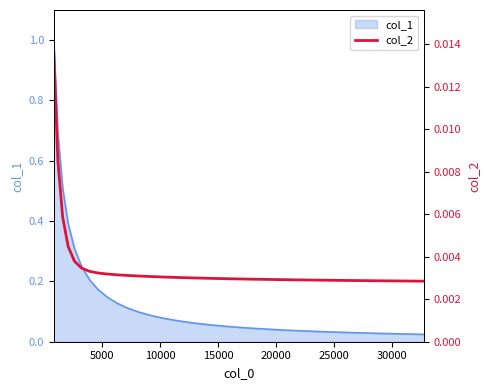

Does the chart have visible grid lines?

No